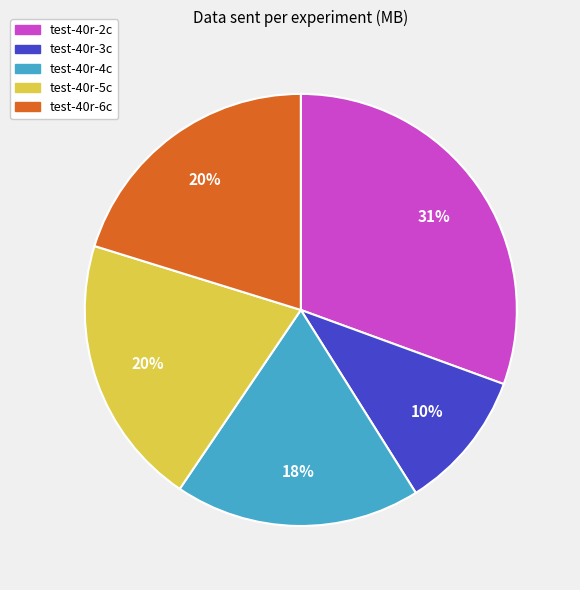

To the nearest percent, what percentage of the pie is test-40r-2c?

31%